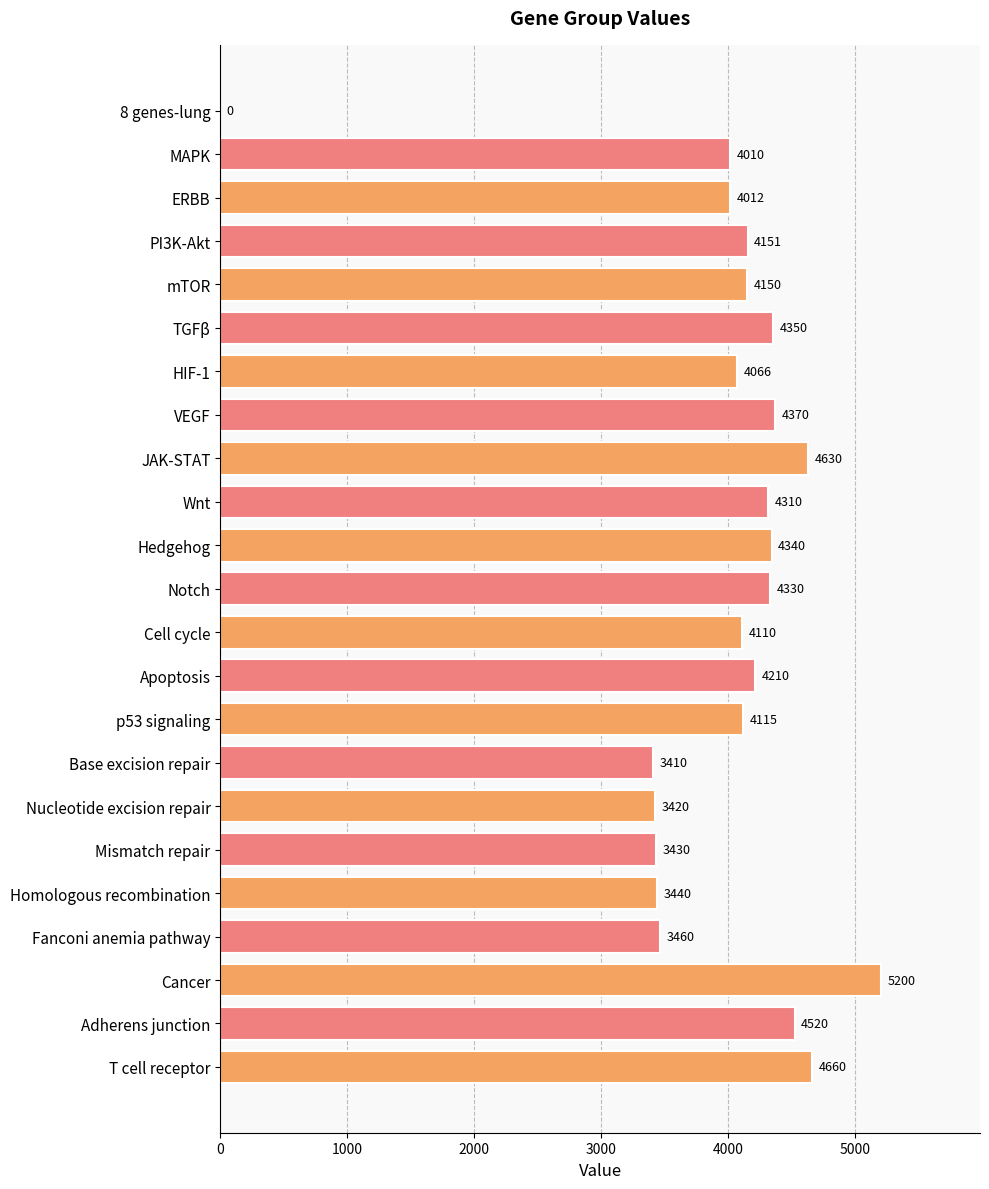

What is the sum of all values?

90694